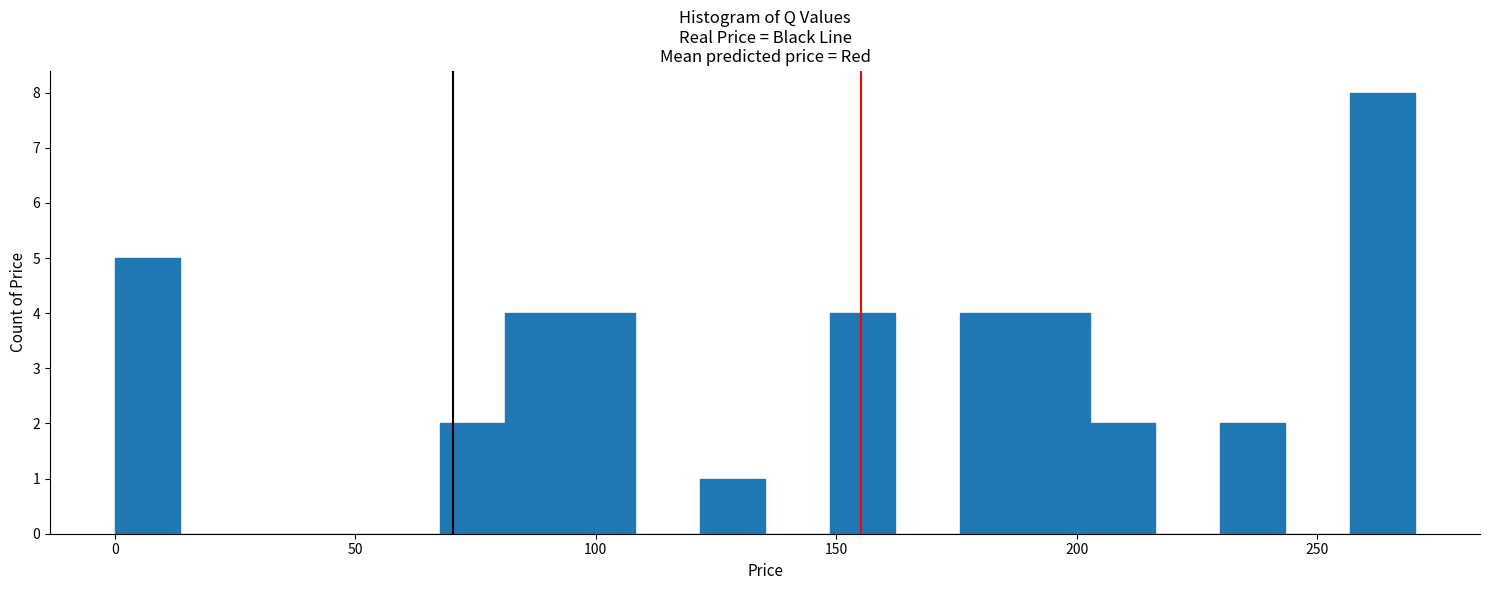

Read against the x-axis, roughly where is the centre of the tallest bar?

265